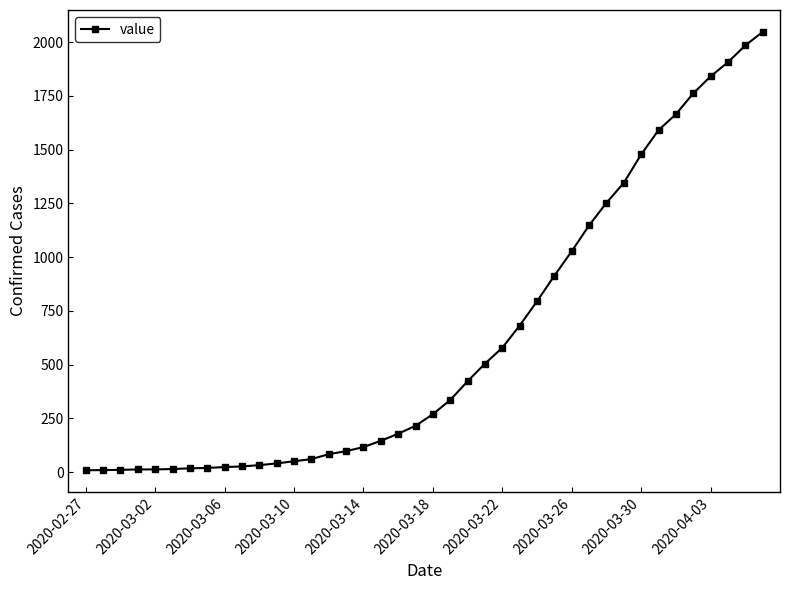

What is the maximum value shown in the chart?

2048